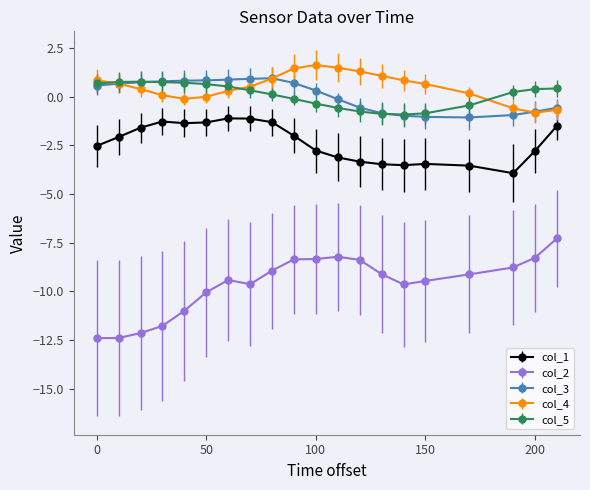

What is the minimum value shown in the chart?

-12.4